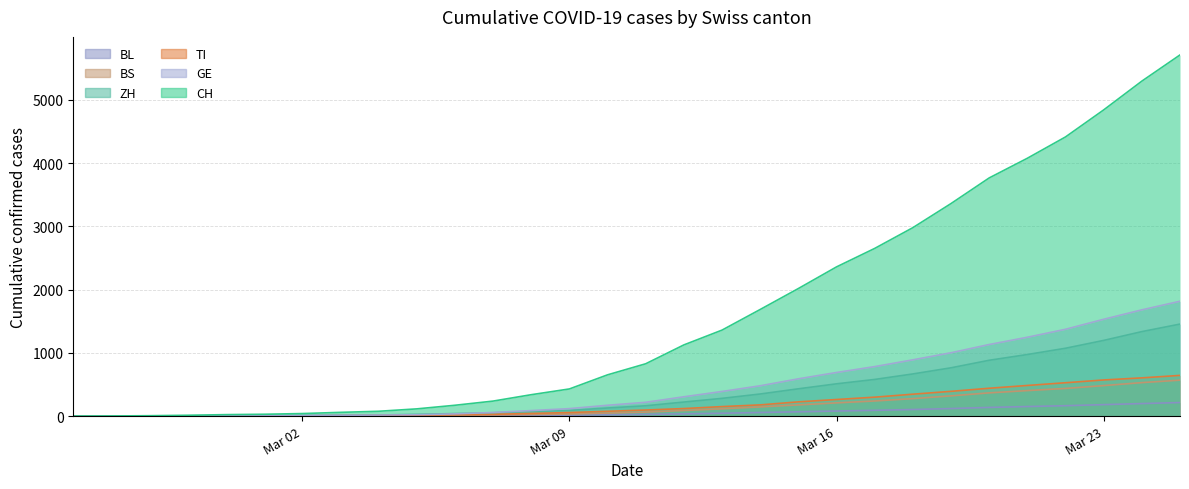

At how many categories does at least one series exceed 5358?

1